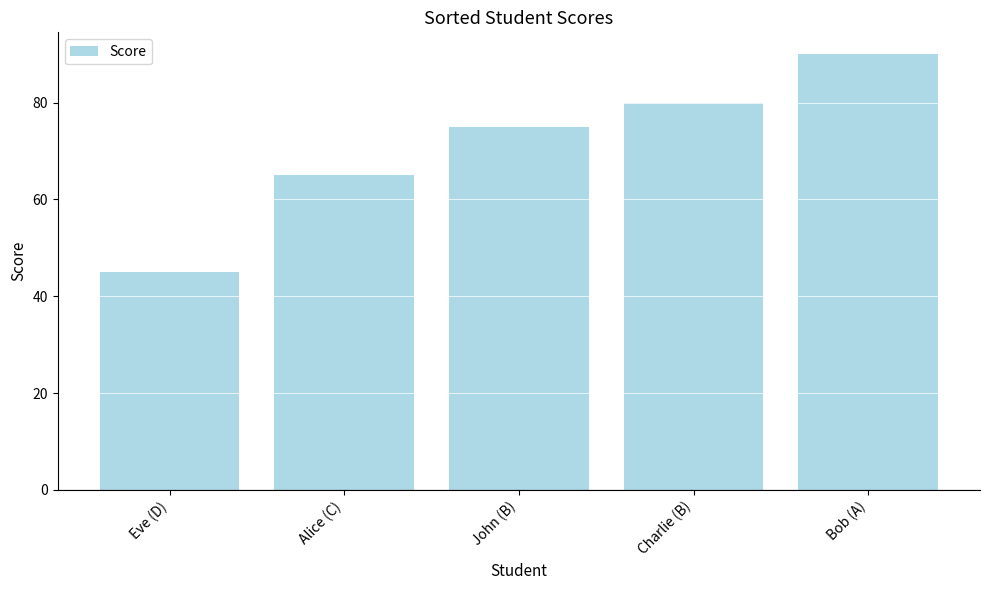

How many data points does each series have?

5